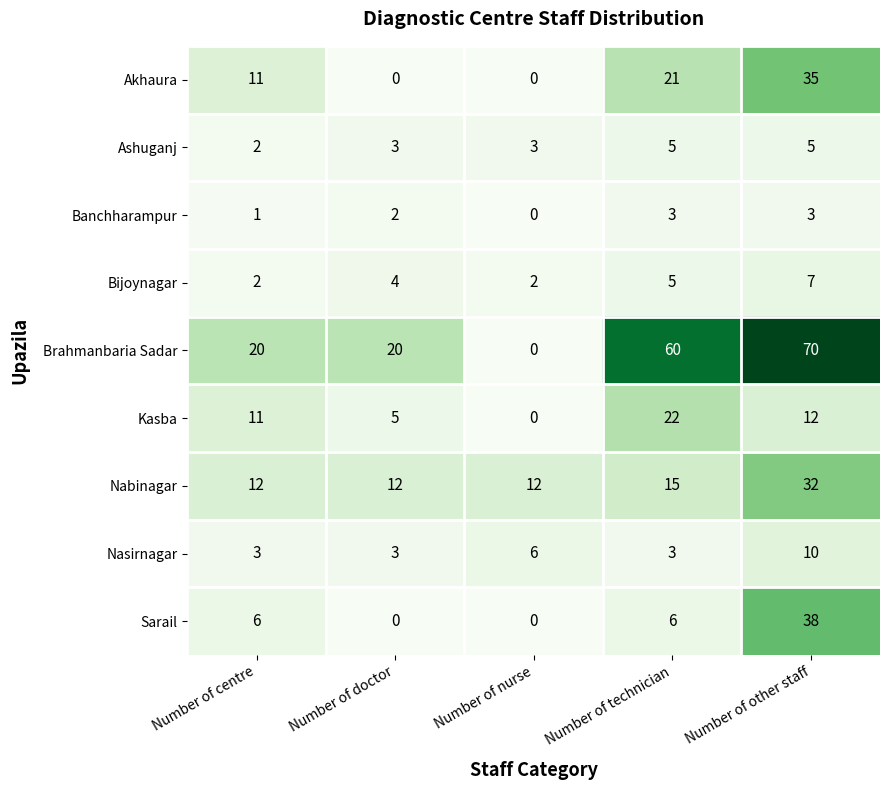

How many positive values does the Brahmanbaria Sadar series have?

4